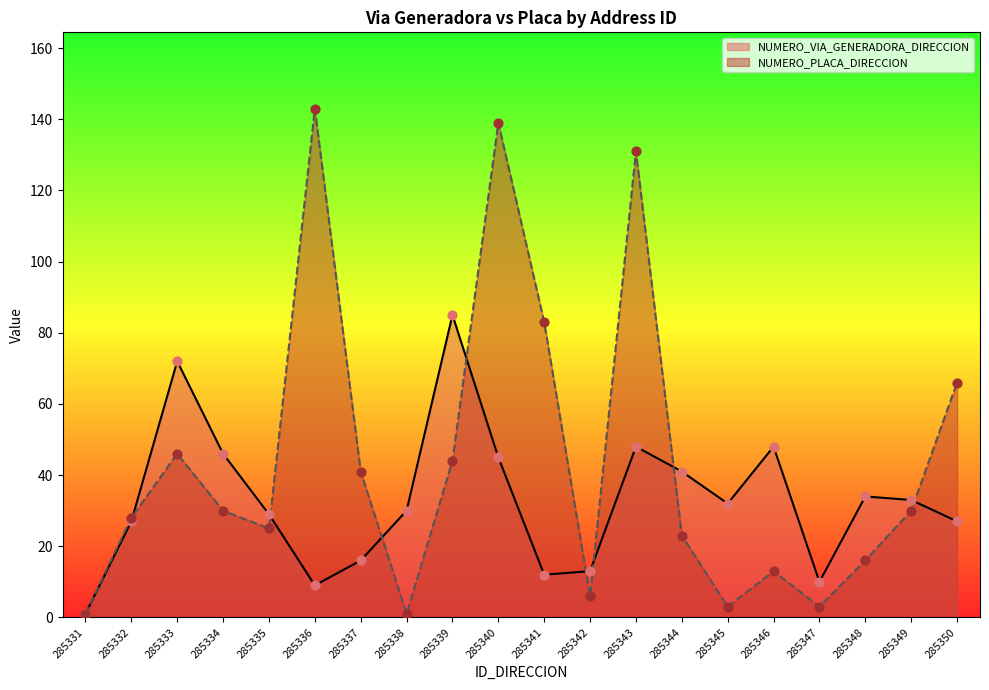

Which series has the largest total across all categories?

NUMERO_PLACA_DIRECCION